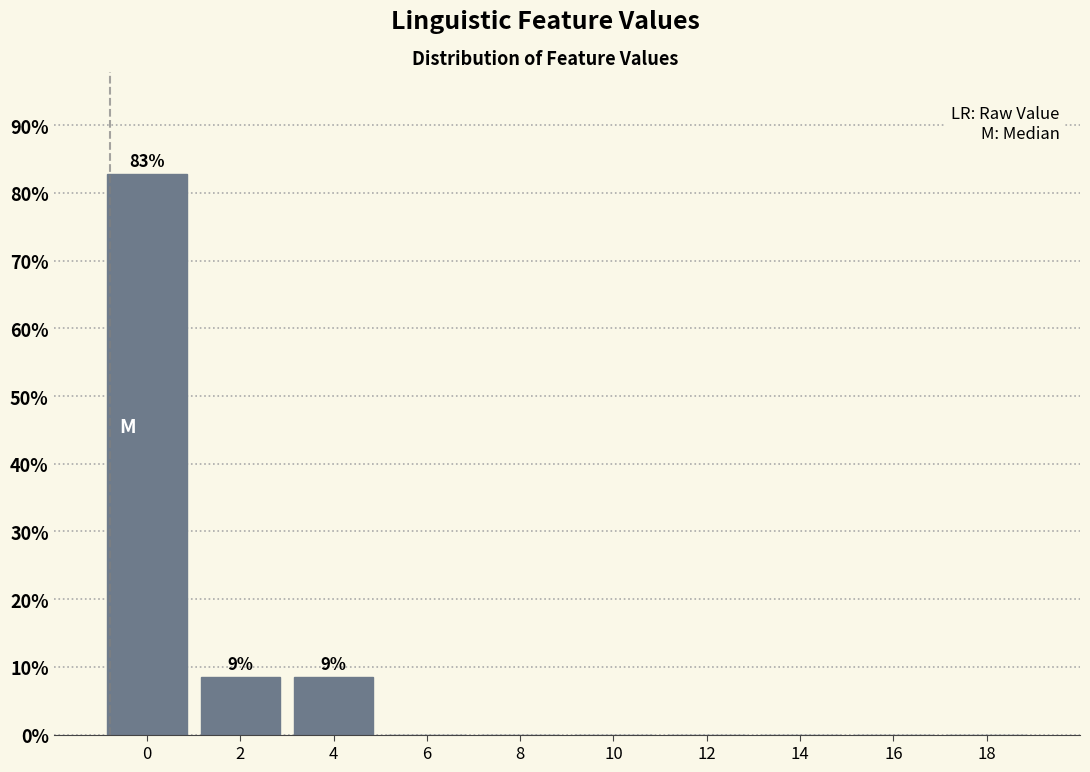

Reading right to left, extract all data points from this chart.

18=0.0	16=0.0	14=0.0	12=0.0	10=0.0	8=0.0	6=0.0	4=8.6	2=8.6	0=82.9